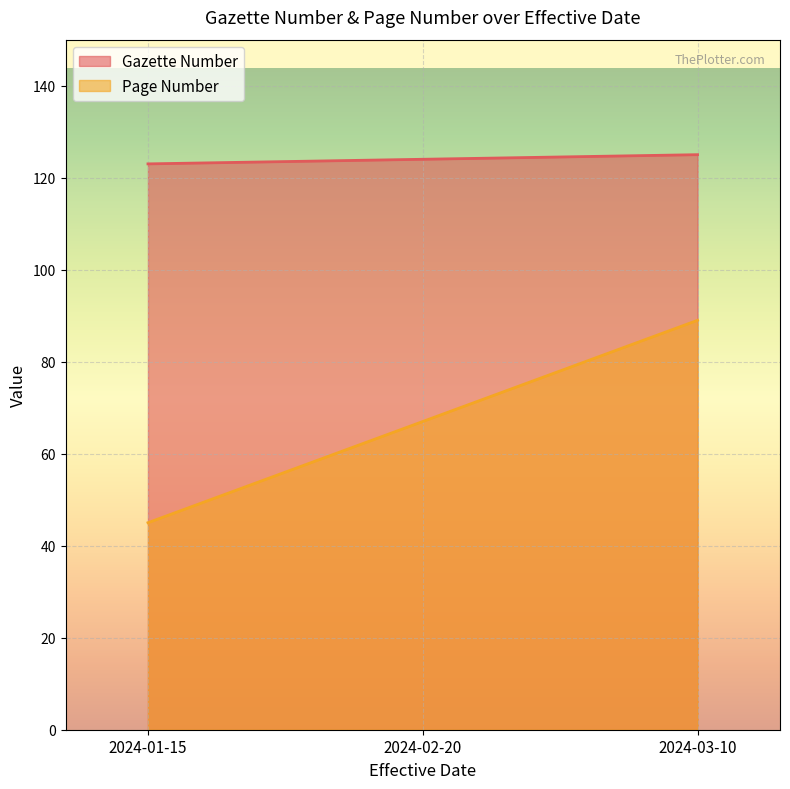

Reading left to right, list all the values displayed in this chart.

Gazette Number: 123	124	125
Page Number: 45	67	89